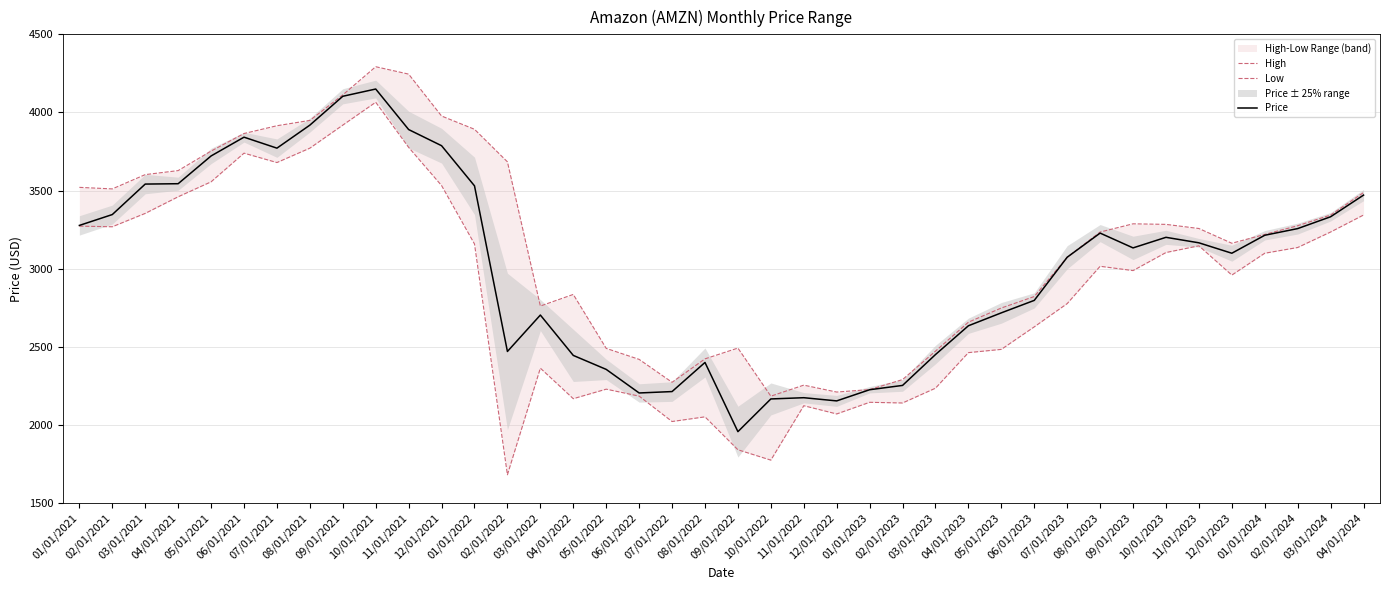

What is the sum of the Price values at 10/01/2021 and 10/01/2022?

6316.6